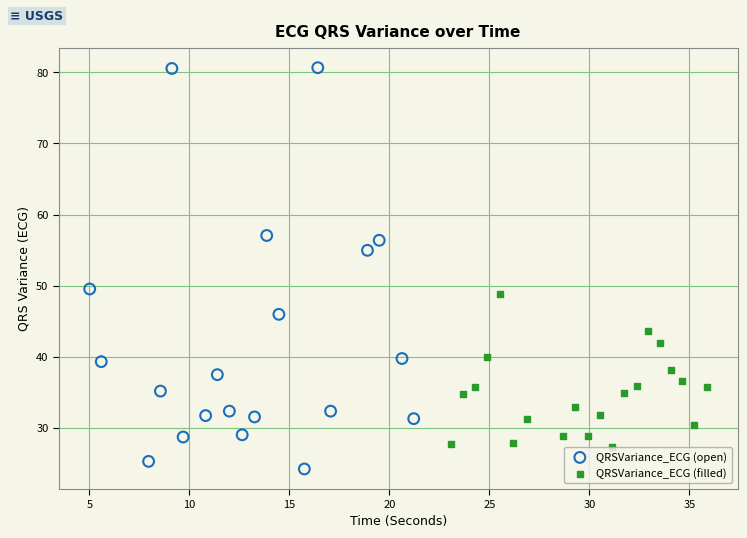

Which series contains the highest Y value?

QRSVariance_ECG (open)